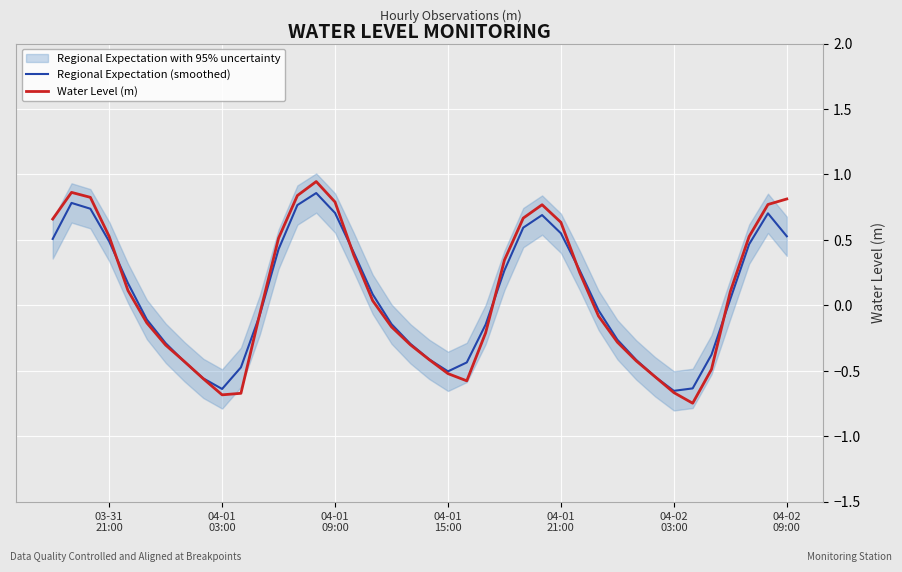

Reading left to right, what are all the values shown in this chart?

Regional Expectation (smoothed): 0.5	0.8	0.7	0.5	0.2	-0.1	-0.3	-0.4	-0.6	-0.6	-0.5	-0.1	0.4	0.8	0.9	0.7	0.4	0.1	-0.1	-0.3	-0.4	-0.5	-0.4	-0.1	0.3	0.6	0.7	0.6	0.3	-0.0	-0.3	-0.4	-0.5	-0.7	-0.6	-0.4	0.0	0.5	0.7	0.5
Water Level (m): 0.7	0.9	0.8	0.5	0.1	-0.1	-0.3	-0.4	-0.6	-0.7	-0.7	-0.1	0.5	0.8	0.9	0.8	0.4	0.0	-0.2	-0.3	-0.4	-0.5	-0.6	-0.2	0.3	0.7	0.8	0.6	0.2	-0.1	-0.3	-0.4	-0.5	-0.7	-0.7	-0.5	0.1	0.5	0.8	0.8